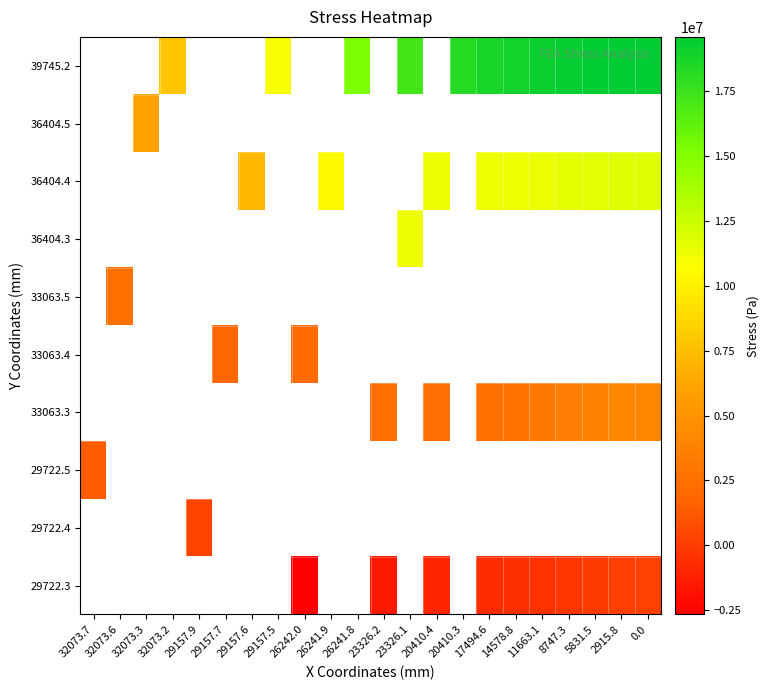

What is the maximum value shown in the chart?

19580300.0